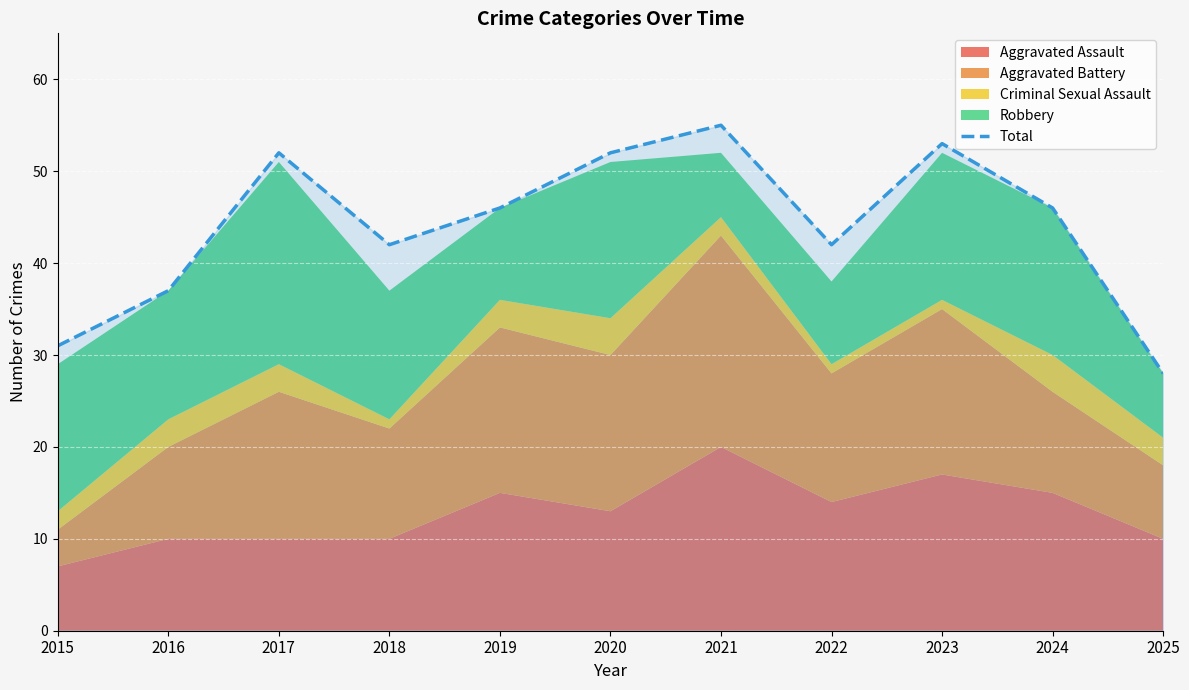

Where is the first local maximum?

2017